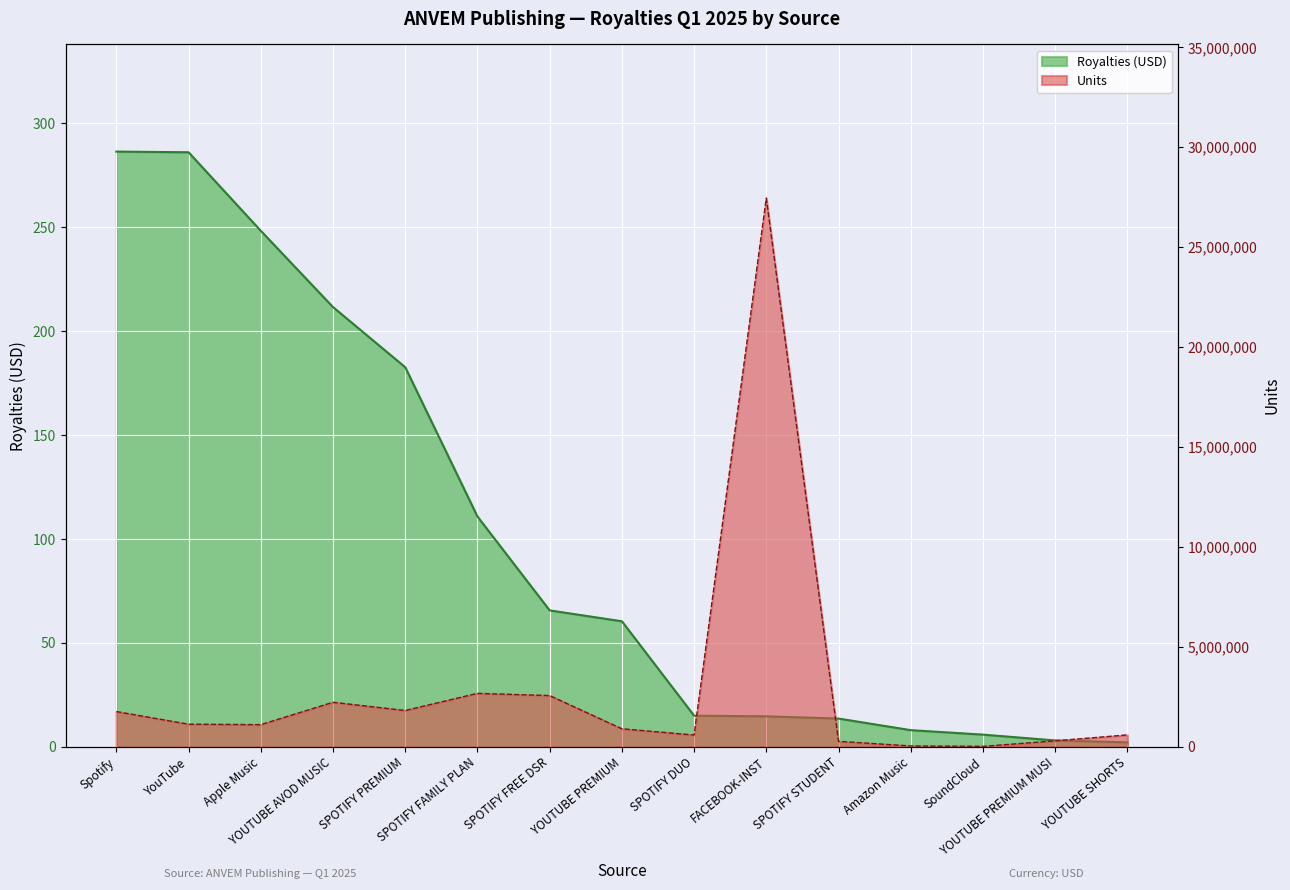

What is the change in value from YouTube to SoundCloud?

-280.2